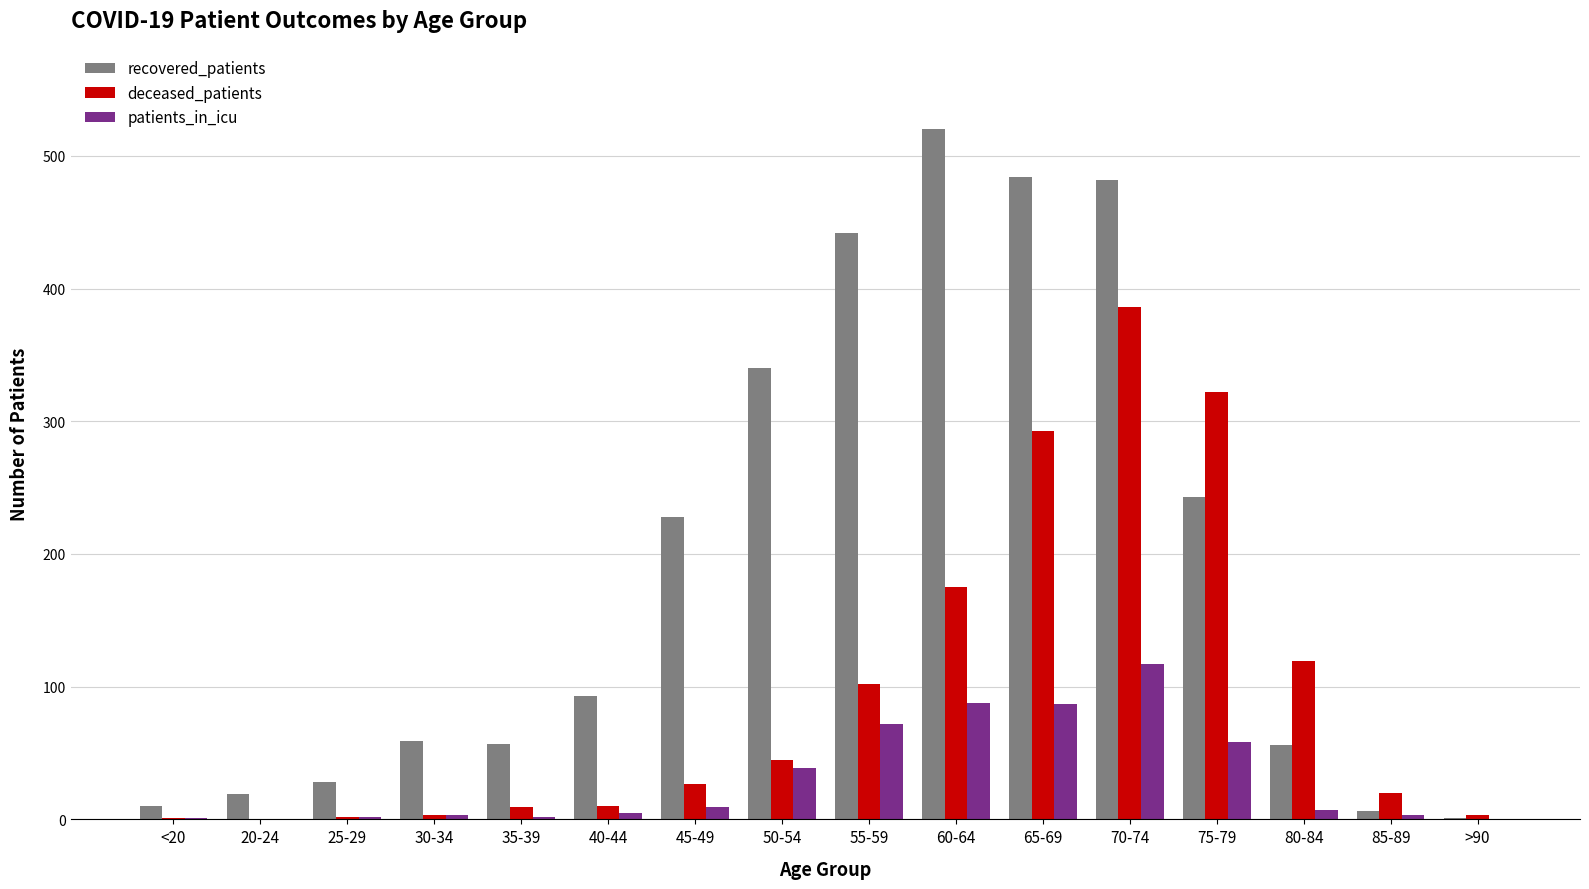

What is the sum of all deceased_patients values?

1517